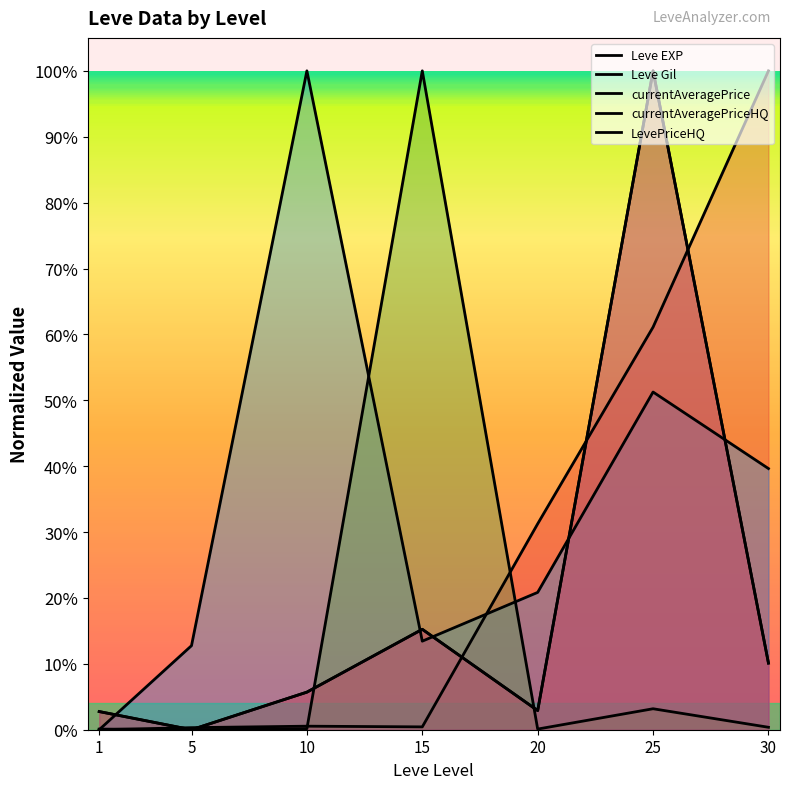

Reading left to right, list all the values displayed in this chart.

Leve EXP: 0.0	0.0	0.0	0.0	0.3	0.6	1.0
Leve Gil: 0.0	0.1	1.0	0.1	0.2	0.5	0.4
currentAveragePrice: 0.0	0.0	0.0	1.0	0.0	0.0	0.0
currentAveragePriceHQ: 0.0	0.0	0.1	0.2	0.0	1.0	0.1
LevePriceHQ: 0.0	0.0	0.1	0.2	0.0	1.0	0.1